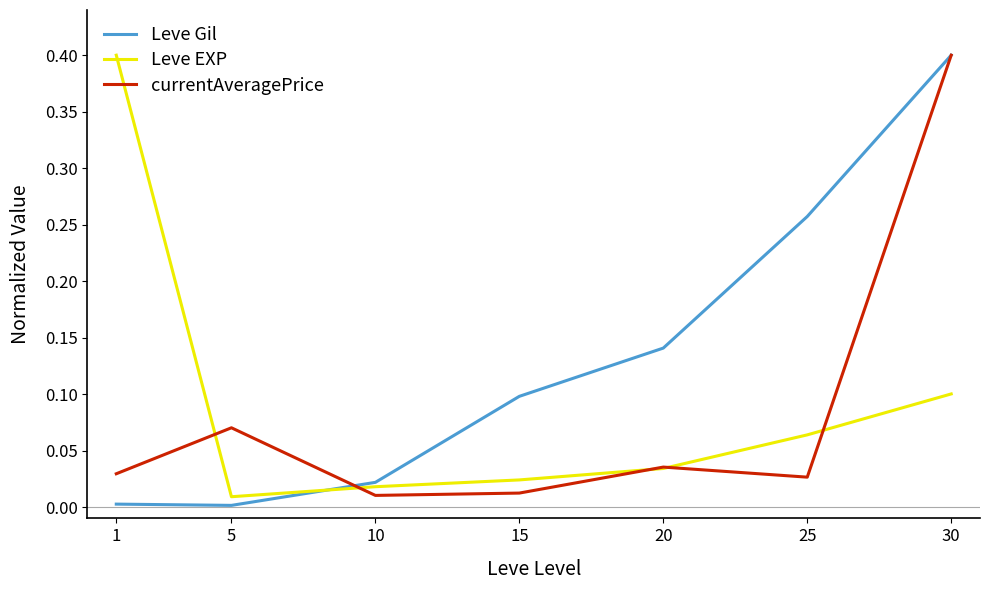

List the series in order of their overall mean, highest first.

Leve Gil, Leve EXP, currentAveragePrice